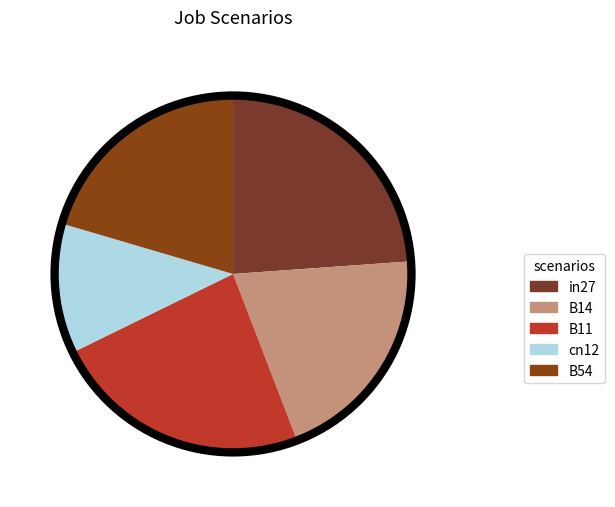

What is the largest slice in the pie chart?

in27